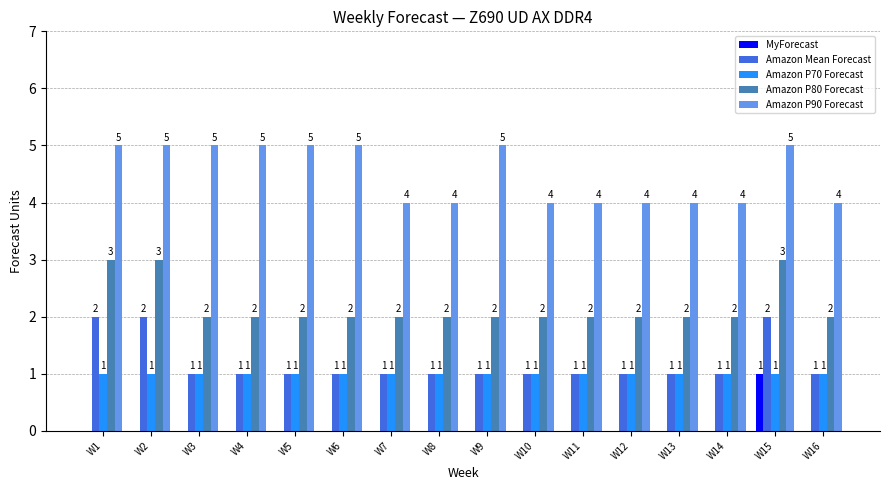

What is the sum of all Amazon P90 Forecast values?

72